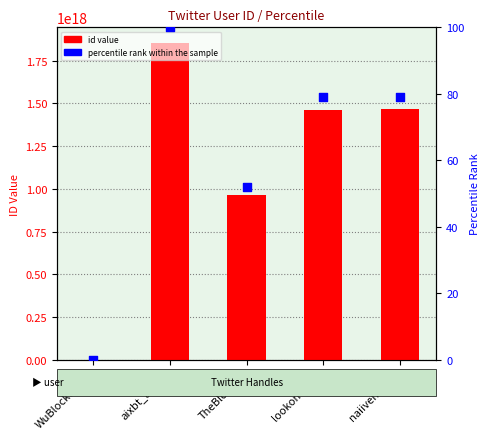

Is the value of percentile rank within the sample at TheBlock__ greater than the value of id value at TheBlock__?

No